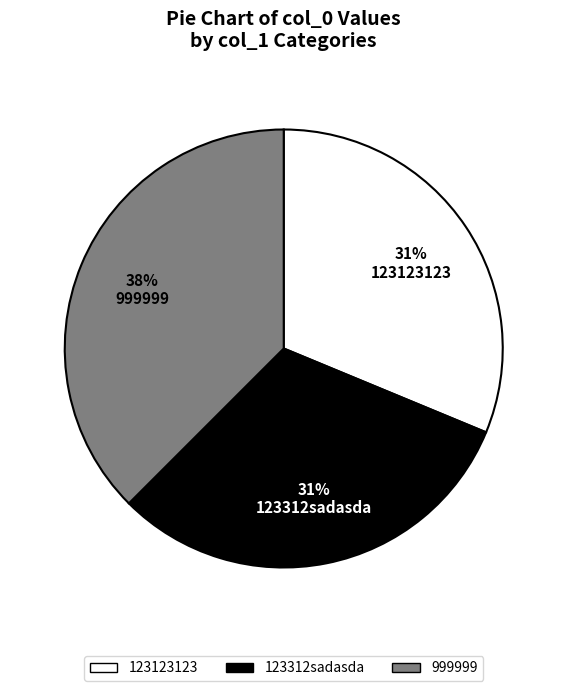

To the nearest percent, what is the average slice percentage?

33%